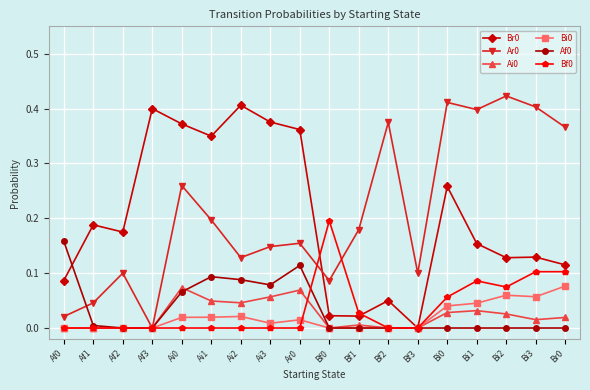

Which category has the highest value across all series?

Bi2